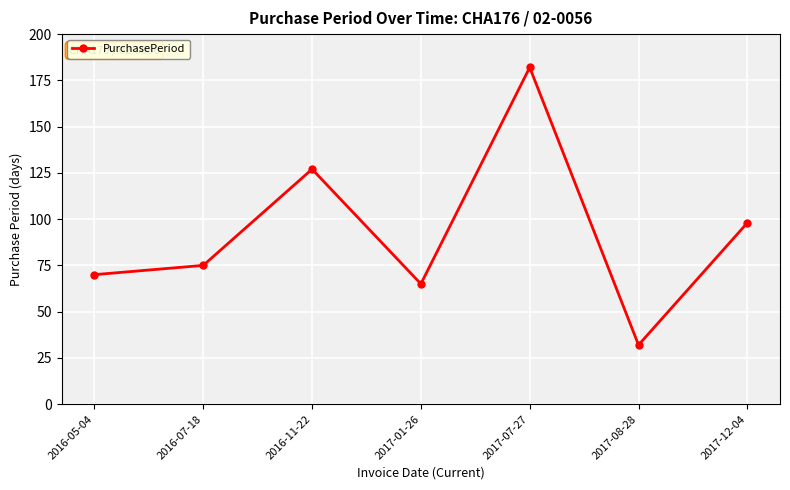

What is the approximate value at 2017-12-04?

98